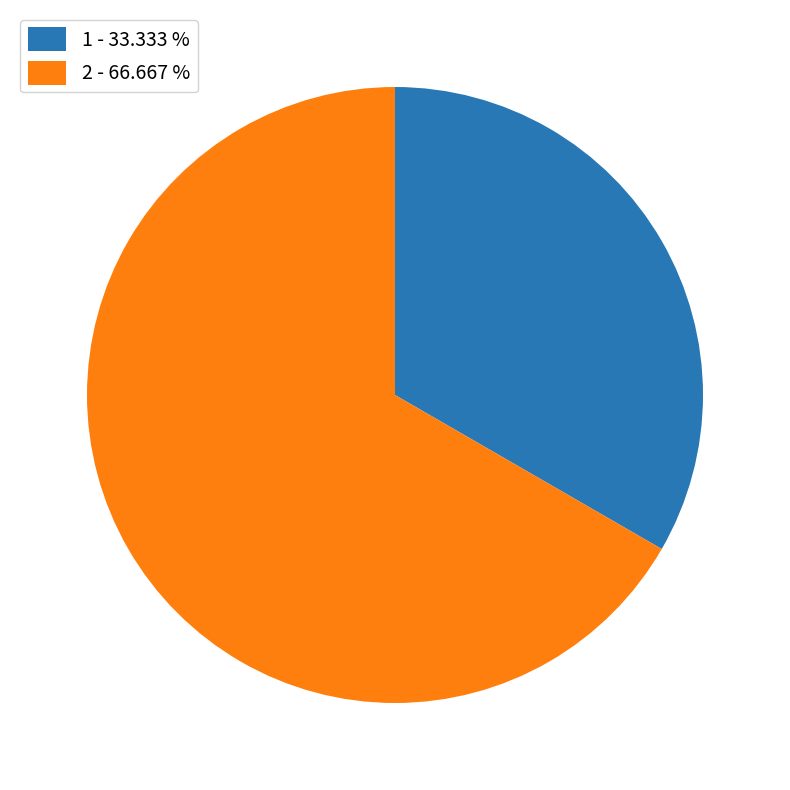

Is there any slice that represents more than half of the pie?

Yes